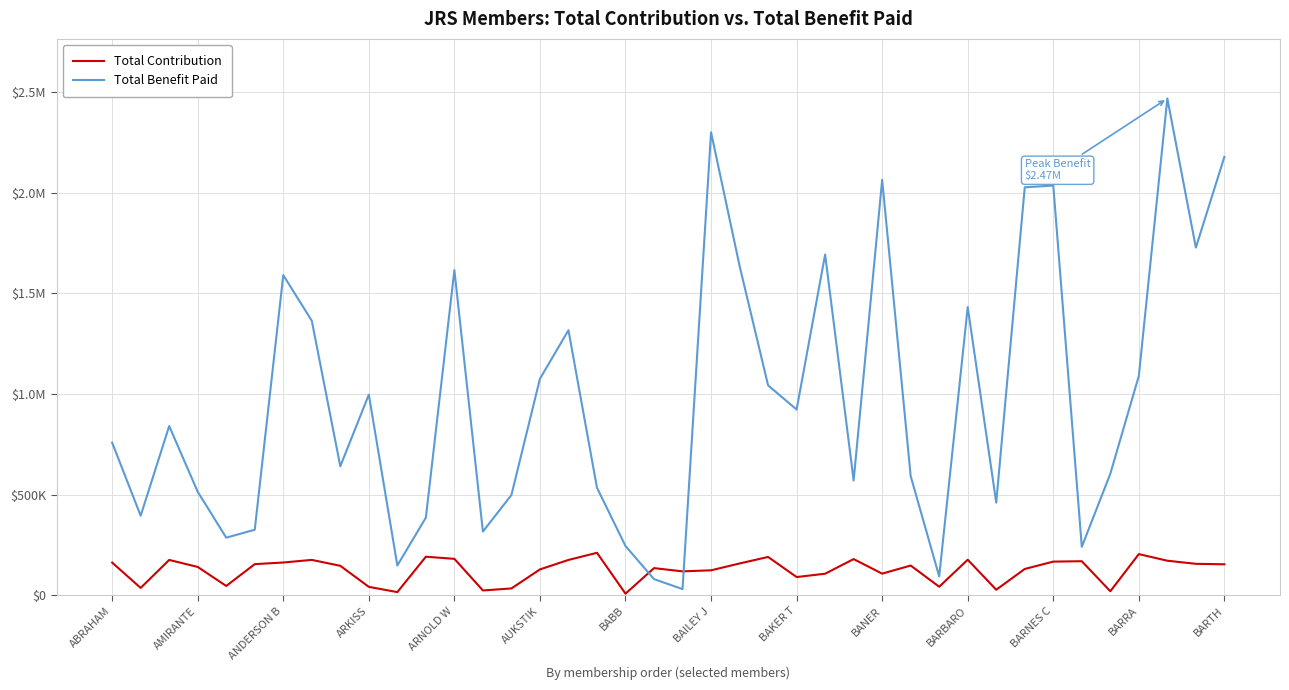

Does the chart display data point markers on the line(s)?

No